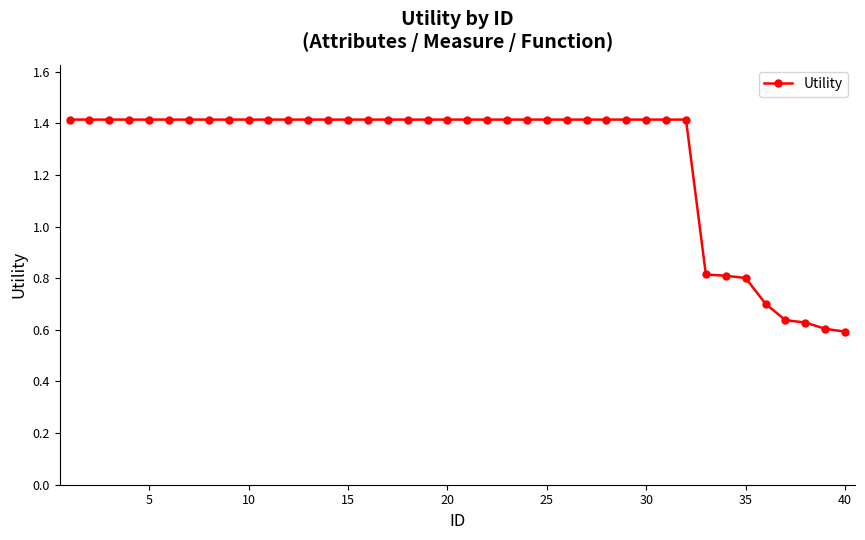

How many values are below 1?

8